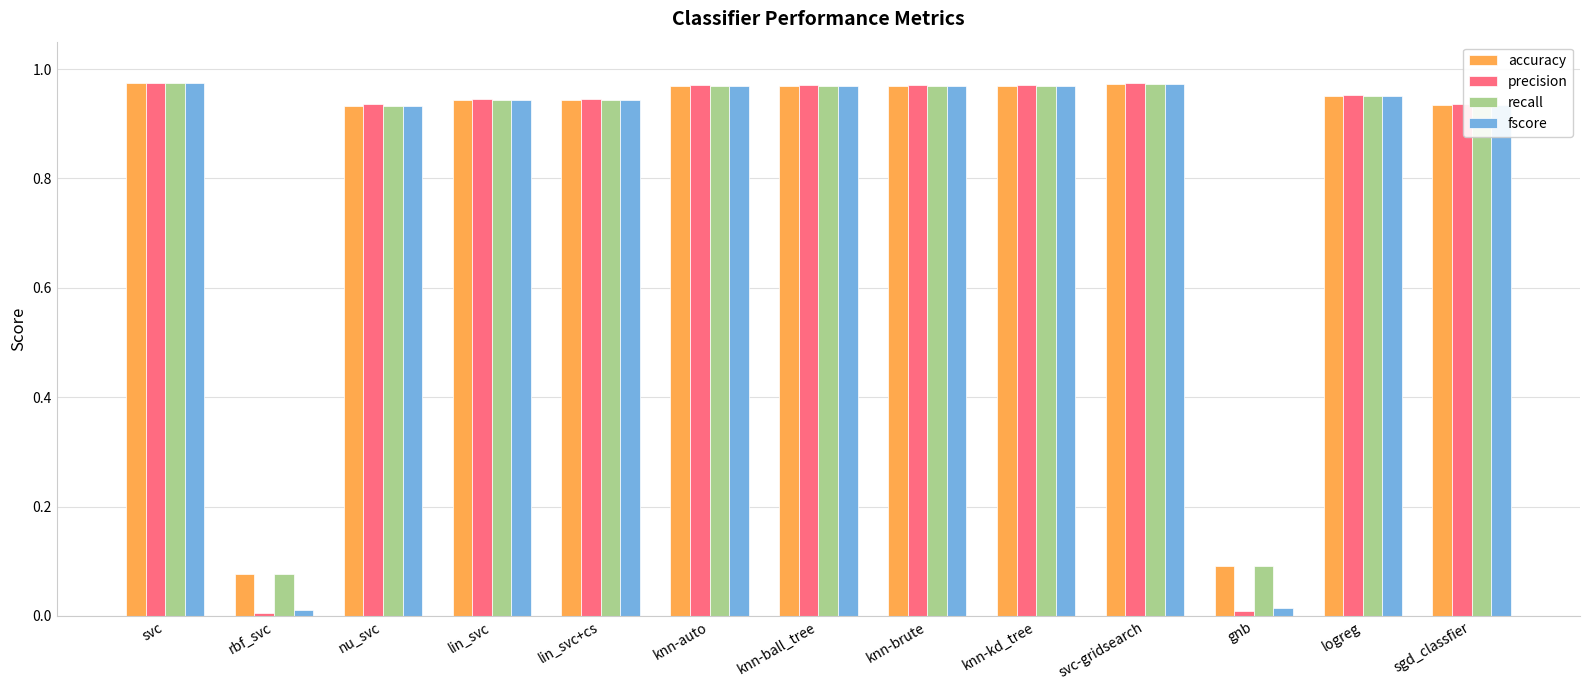

Between rbf_svc and knn-auto, which series saw the biggest shift?

precision